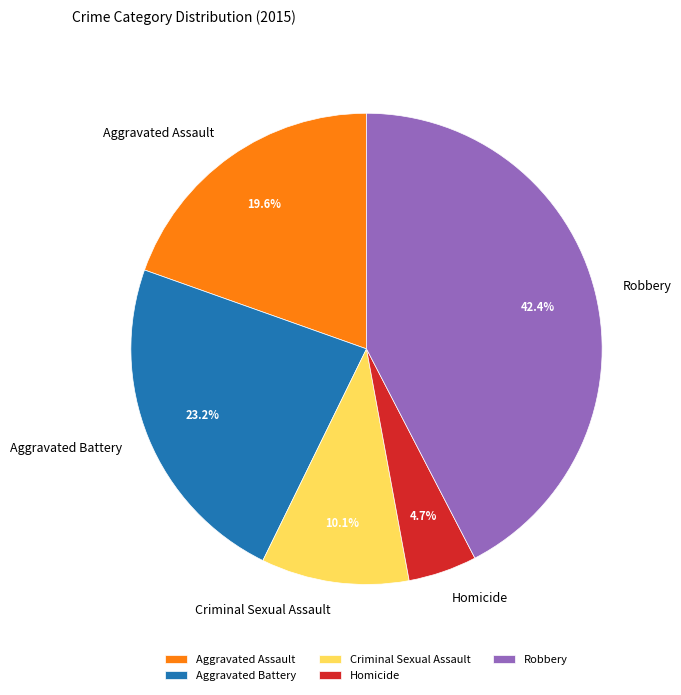

Which has a higher value, Robbery or Homicide?

Robbery